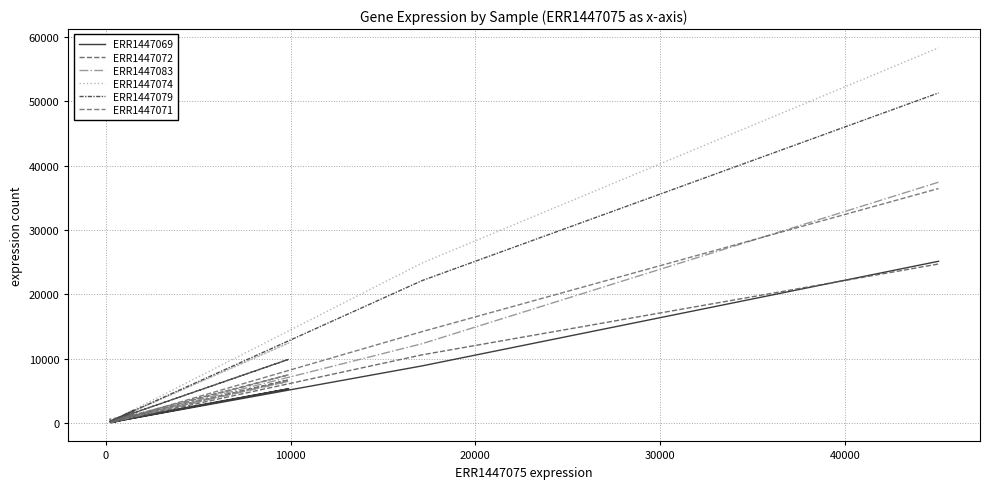

Which series has the widest spread of values?

ERR1447074